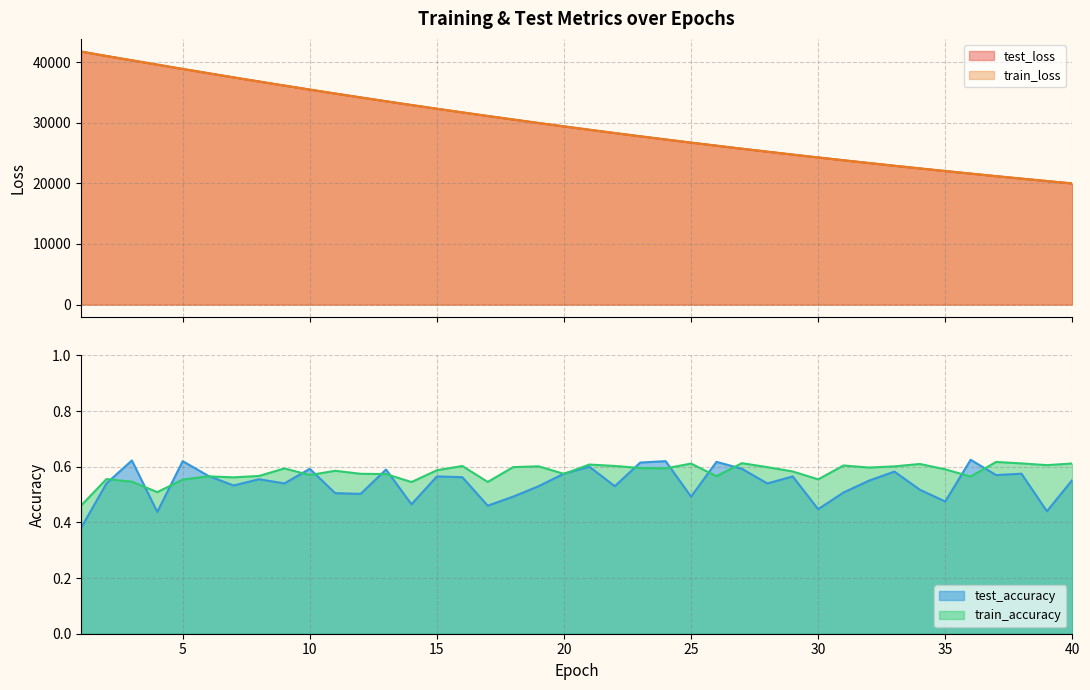

Reading left to right, transcribe all the data shown in this chart.

test_loss: 1=41763.9	2=41027.1	3=40314.5	4=39601.1	5=38890.5	6=38190.9	7=37500.1	8=36818.6	9=36146.7	10=35484.7	11=34832.1	12=34190.0	13=33557.9	14=32935.2	15=32322.4	16=31720.0	17=31128.1	18=30544.9	19=29972.1	20=29408.9	21=28854.8	22=28310.9	23=27775.7	24=27249.8	25=26733.5	26=26226.2	27=25727.0	28=25237.2	29=24755.9	30=24283.3	31=23818.4	32=23362.1	33=22913.8	34=22473.8	35=22041.4	36=21617.0	37=21199.6	38=20790.0	39=20388.2	40=19993.0
train_loss: 1=41760.0	2=41027.5	3=40316.6	4=39599.3	5=38891.3	6=38191.0	7=37499.6	8=36818.9	9=36146.7	10=35485.0	11=34831.8	12=34189.6	13=33558.0	14=32934.8	15=32322.4	16=31720.1	17=31127.8	18=30544.6	19=29971.8	20=29408.8	21=28854.8	22=28310.6	23=27775.6	24=27249.8	25=26733.1	26=26226.3	27=25726.8	28=25237.0	29=24755.8	30=24282.9	31=23818.1	32=23362.1	33=22913.8	34=22473.6	35=22041.2	36=21617.1	37=21199.5	38=20789.9	39=20387.8	40=19992.8
test_accuracy: 1=0.4	2=0.5	3=0.6	4=0.4	5=0.6	6=0.6	7=0.5	8=0.6	9=0.5	10=0.6	11=0.5	12=0.5	13=0.6	14=0.5	15=0.6	16=0.6	17=0.5	18=0.5	19=0.5	20=0.6	21=0.6	22=0.5	23=0.6	24=0.6	25=0.5	26=0.6	27=0.6	28=0.5	29=0.6	30=0.4	31=0.5	32=0.6	33=0.6	34=0.5	35=0.5	36=0.6	37=0.6	38=0.6	39=0.4	40=0.6
train_accuracy: 1=0.5	2=0.6	3=0.5	4=0.5	5=0.6	6=0.6	7=0.6	8=0.6	9=0.6	10=0.6	11=0.6	12=0.6	13=0.6	14=0.5	15=0.6	16=0.6	17=0.5	18=0.6	19=0.6	20=0.6	21=0.6	22=0.6	23=0.6	24=0.6	25=0.6	26=0.6	27=0.6	28=0.6	29=0.6	30=0.6	31=0.6	32=0.6	33=0.6	34=0.6	35=0.6	36=0.6	37=0.6	38=0.6	39=0.6	40=0.6